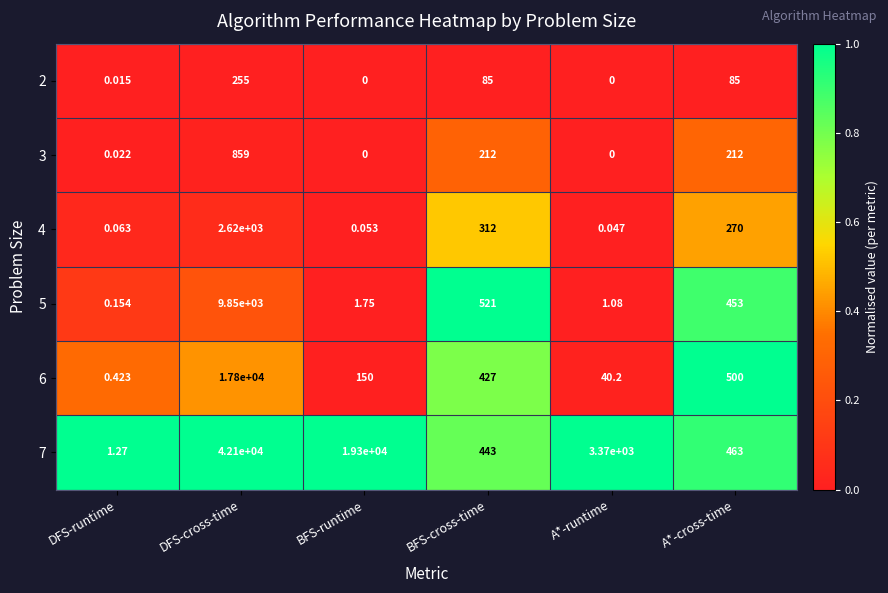

List the labels in order of 5 value, largest first.

DFS-cross-time, BFS-cross-time, A*-cross-time, BFS-runtime, A*-runtime, DFS-runtime